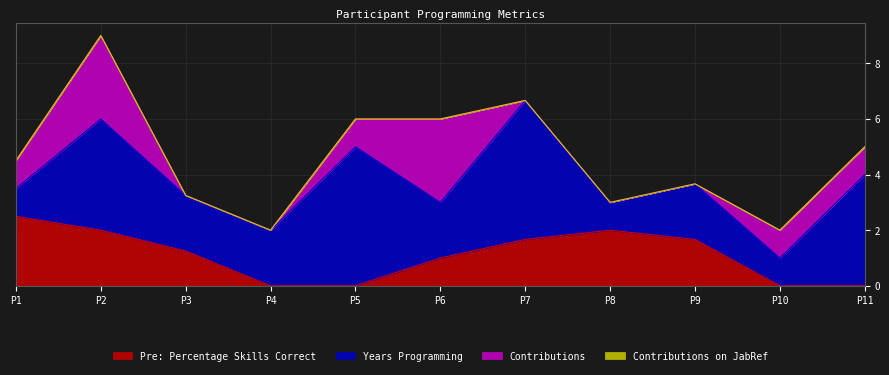

How many values in the Contributions series are below 1?

5